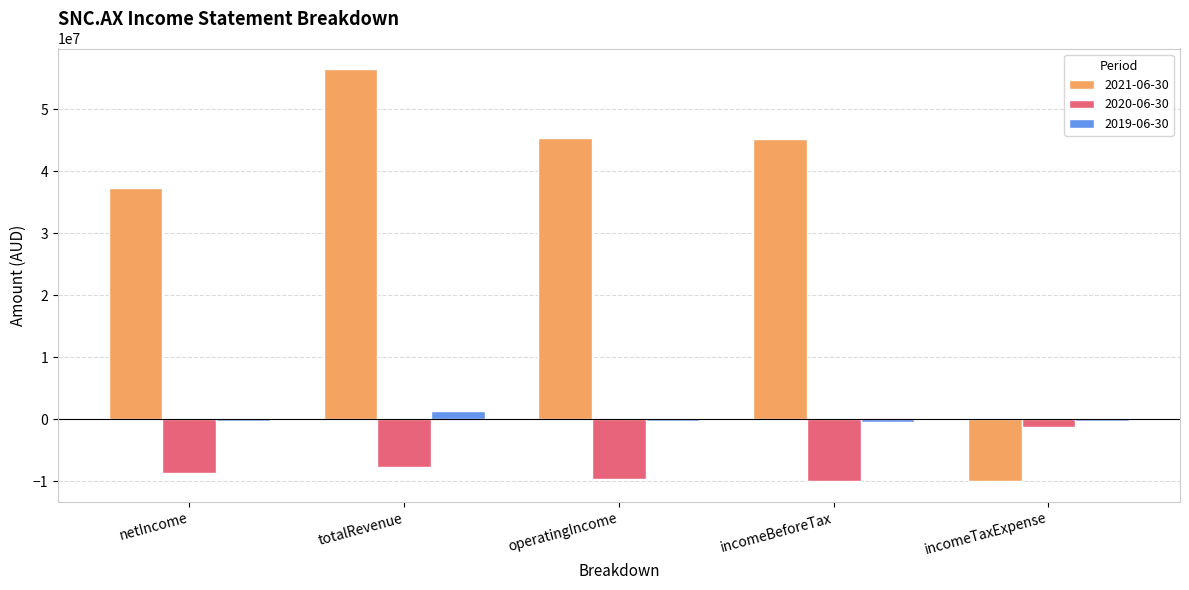

Which category has the highest value in the 2019-06-30 series?

totalRevenue